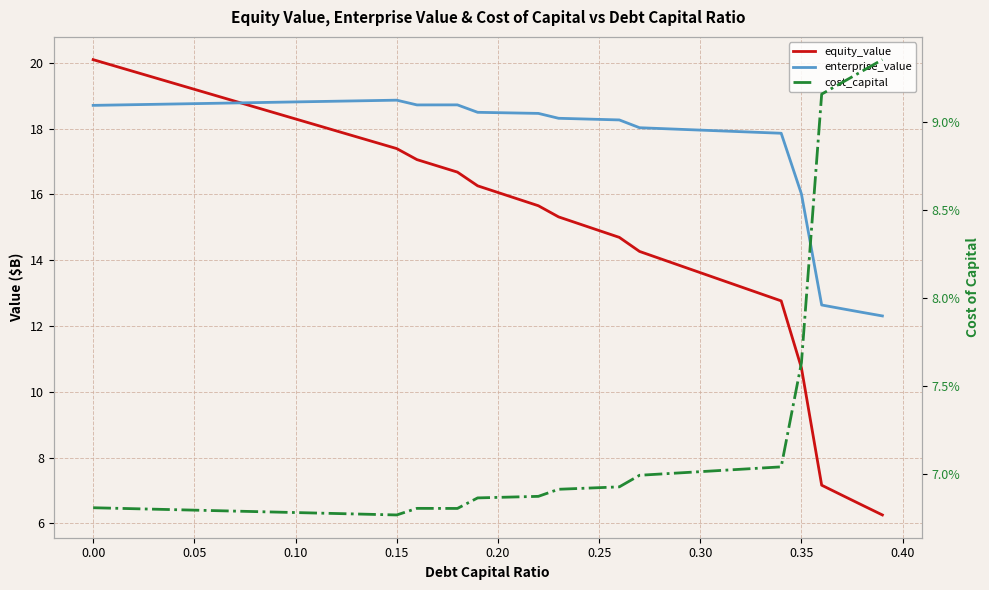

Reading right to left, list all the values displayed in this chart.

equity_value: 6.3	6.6	6.9	7.2	10.7	12.8	13.0	13.2	13.4	13.6	13.8	14.1	14.3	14.7	14.9	15.1	15.3	15.7	15.9	16.1	16.3	16.7	16.9	17.1	17.4	17.6	17.8	17.9	18.1	18.3	18.5	18.7	18.8	19.0	19.2	19.4	19.6	19.7	19.9	20.1
enterprise_value: 12.3	12.4	12.5	12.6	16.0	17.9	17.9	17.9	17.9	18.0	18.0	18.0	18.0	18.3	18.3	18.3	18.3	18.5	18.5	18.5	18.5	18.7	18.7	18.7	18.9	18.9	18.8	18.8	18.8	18.8	18.8	18.8	18.8	18.8	18.8	18.7	18.7	18.7	18.7	18.7
cost_capital: 0.1	0.1	0.1	0.1	0.1	0.1	0.1	0.1	0.1	0.1	0.1	0.1	0.1	0.1	0.1	0.1	0.1	0.1	0.1	0.1	0.1	0.1	0.1	0.1	0.1	0.1	0.1	0.1	0.1	0.1	0.1	0.1	0.1	0.1	0.1	0.1	0.1	0.1	0.1	0.1